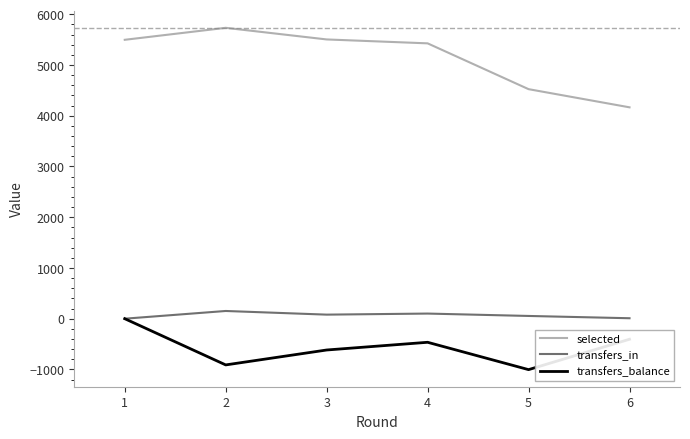

List the series in order of their peak value, lowest first.

transfers_balance, transfers_in, selected